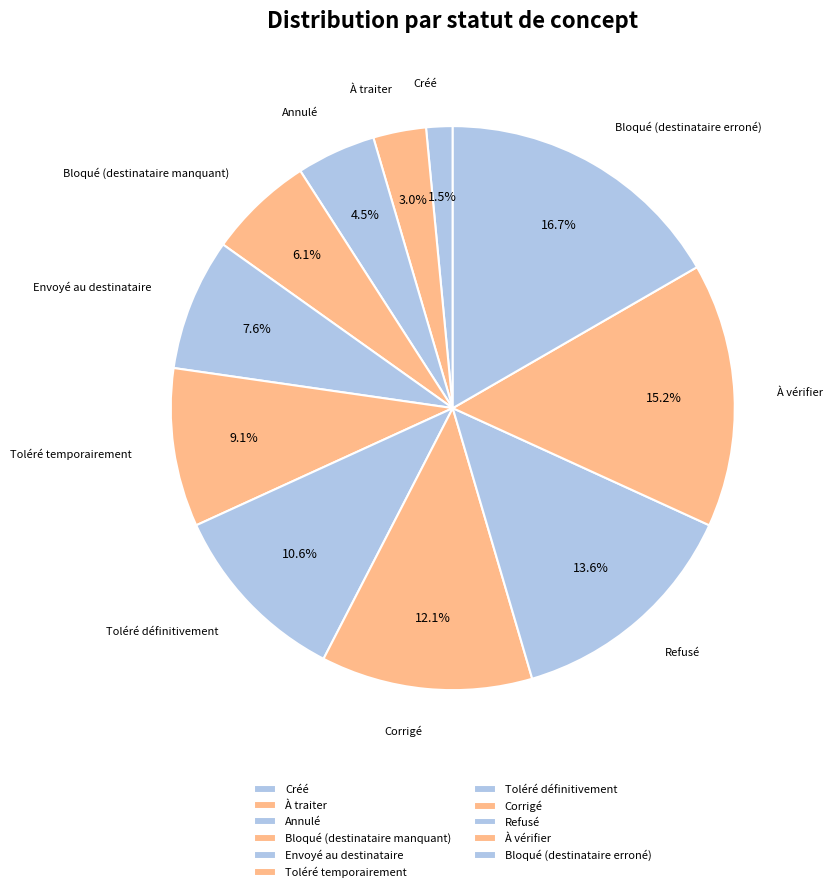

Do À traiter and Corrigé together represent more than half of the pie?

No